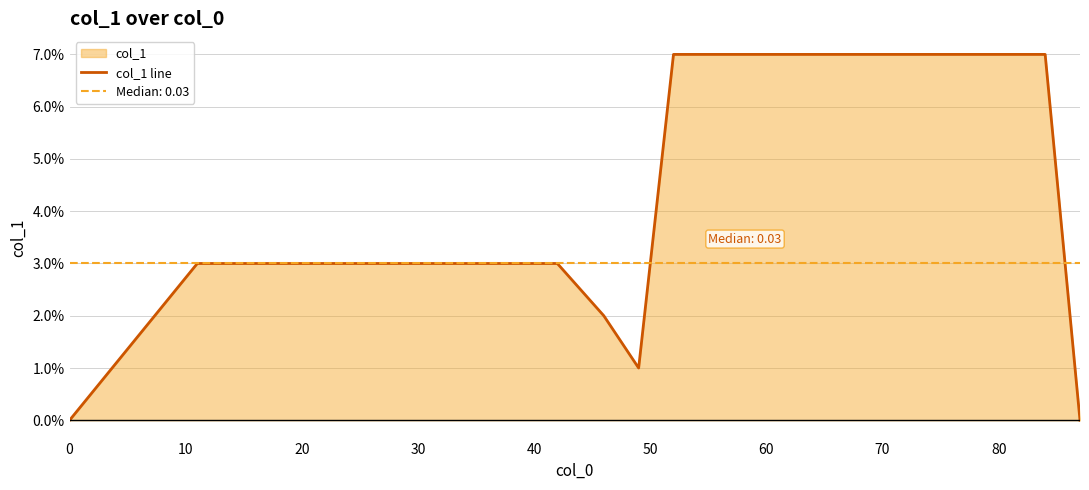

Reading left to right, what are all the values shown in this chart?

0.0	0.0	0.0	0.0	0.0	0.0	0.0	0.0	0.0	0.0	0.1	0.1	0.1	0.0